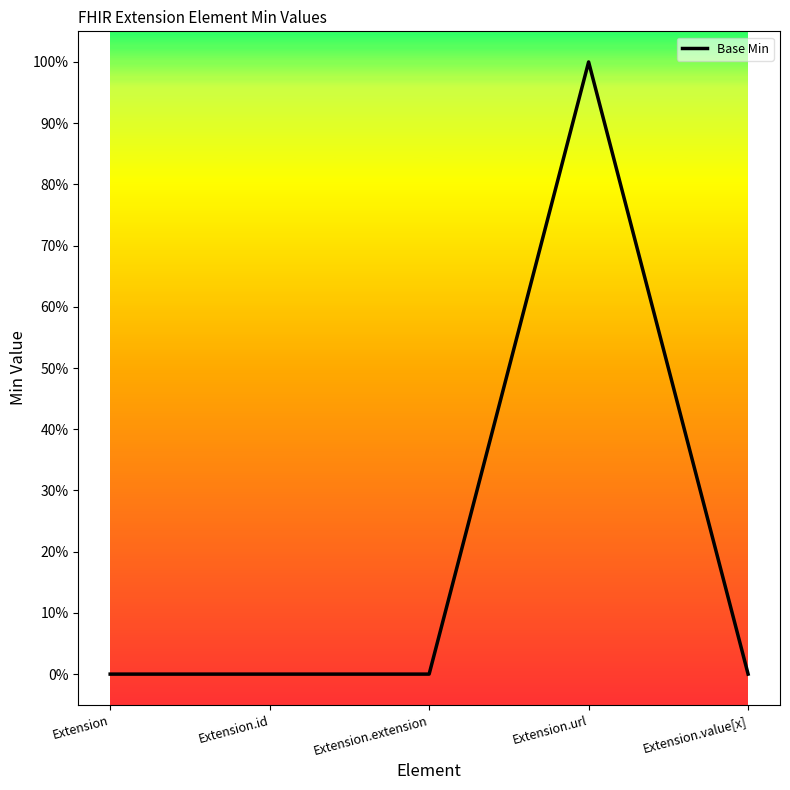

Count the values in the range 0 to 1.

5